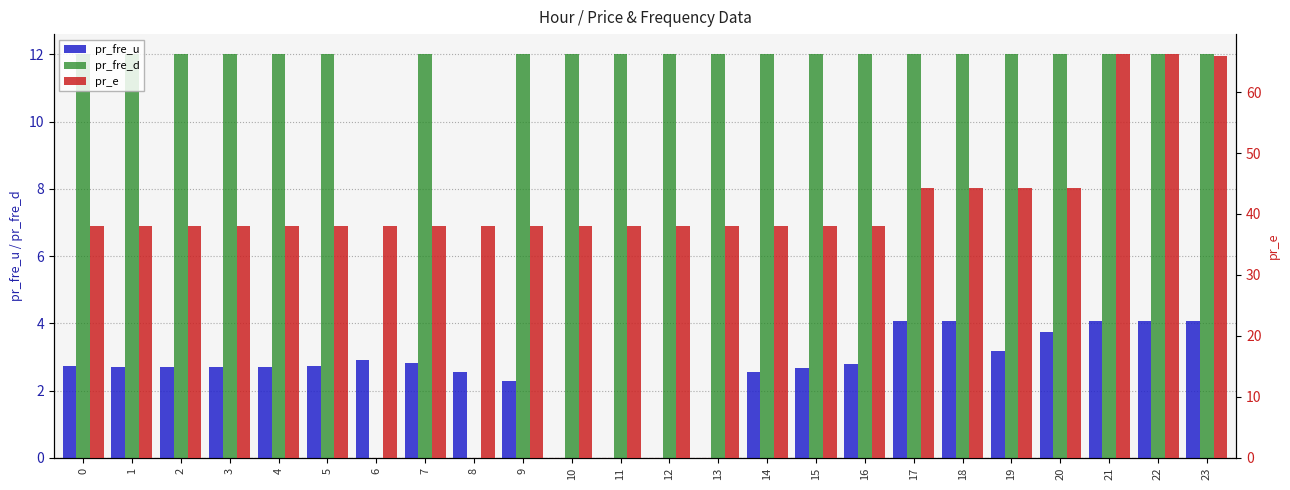

At 11, list the series in order from largest to smallest.

pr_e, pr_fre_d, pr_fre_u